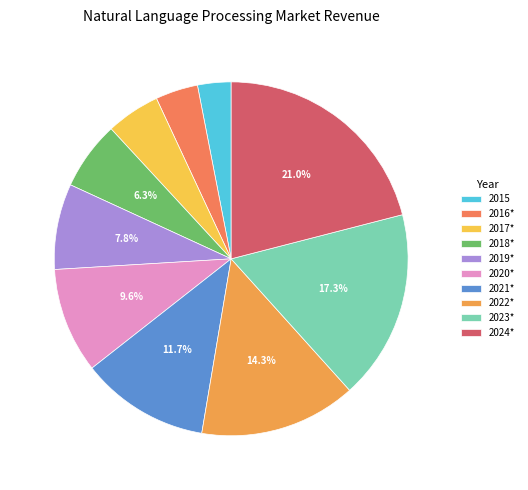

Which slice is the largest?

2024*